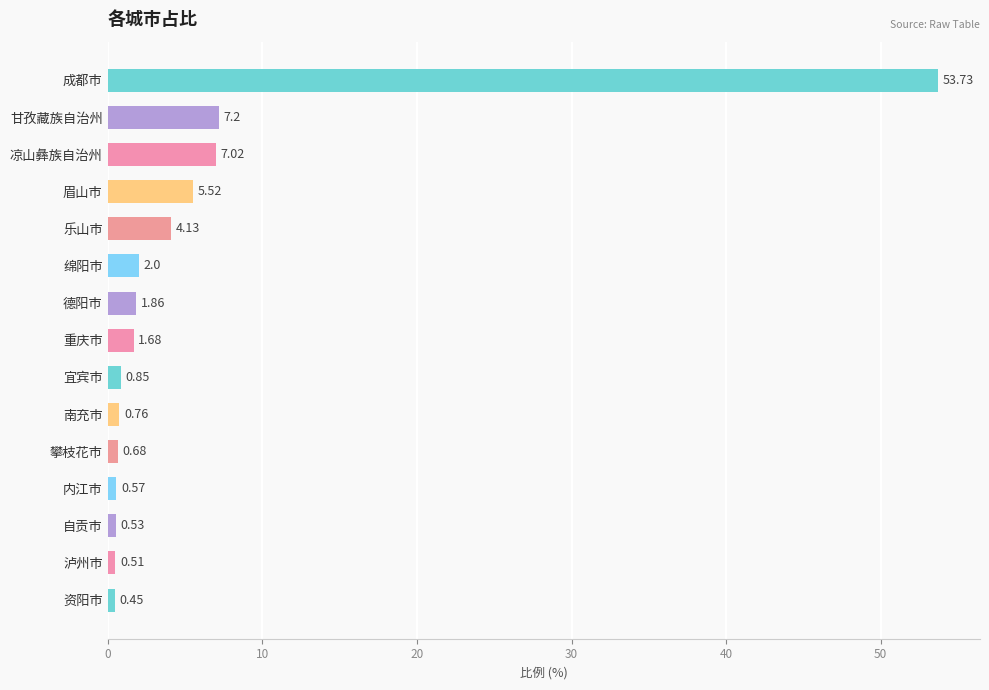

Which has a higher value, 泸州市 or 凉山彝族自治州?

凉山彝族自治州